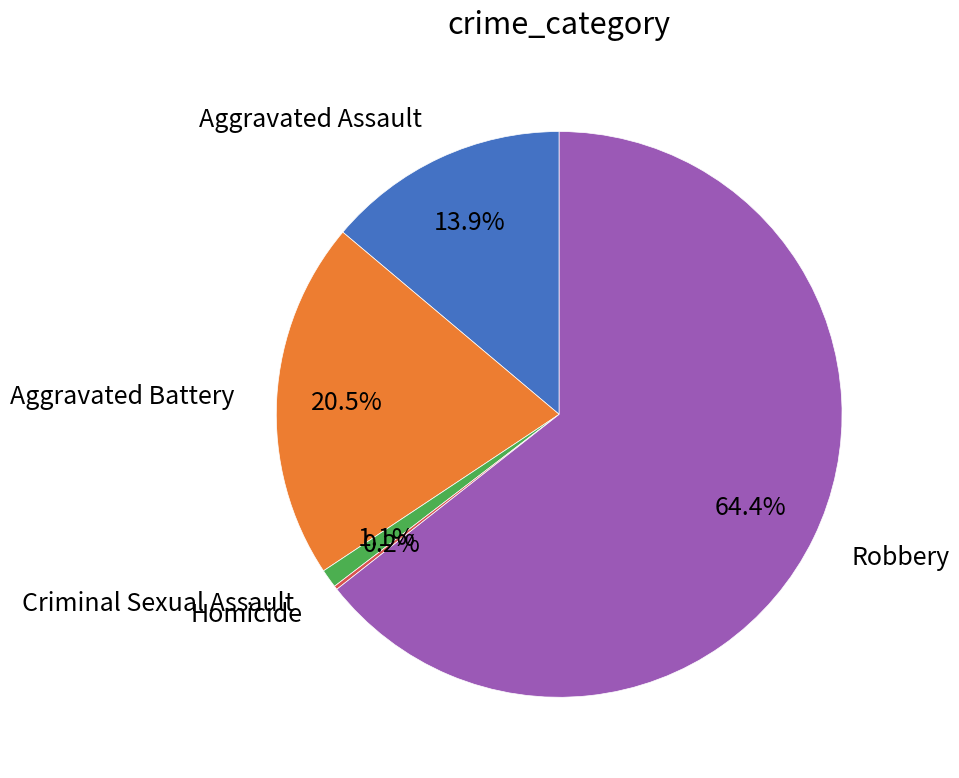

Which slice is the largest?

Robbery